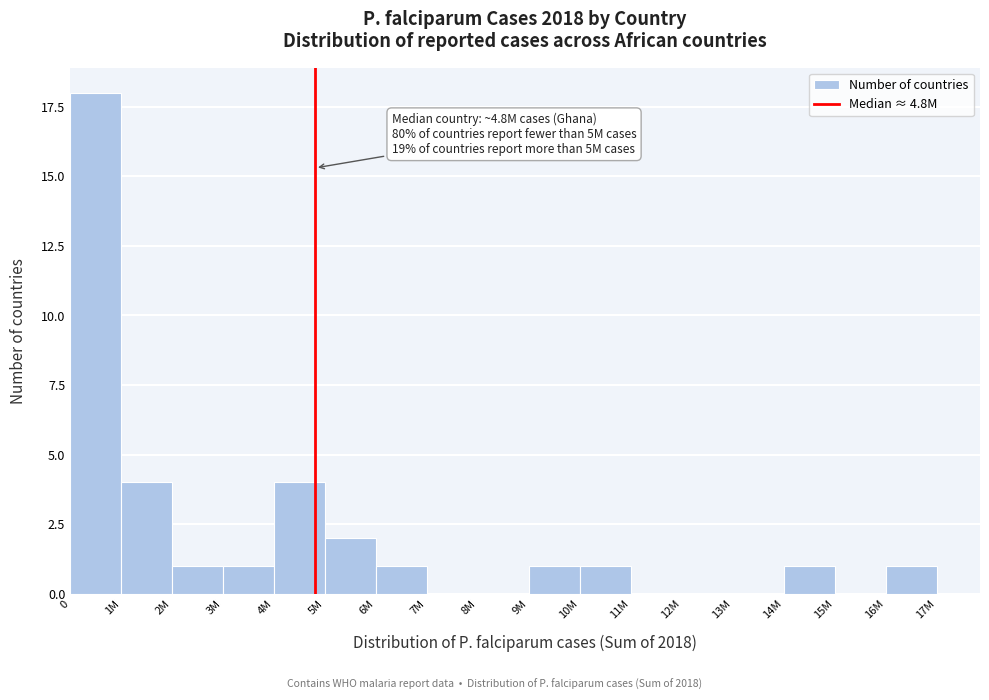

Reading left to right, what are all the values shown in this chart?

0=18	1M=4	2M=1	3M=1	4M=4	5M=2	6M=1	7M=0	8M=0	9M=1	10M=1	11M=0	12M=0	13M=0	14M=1	15M=0	16M=1